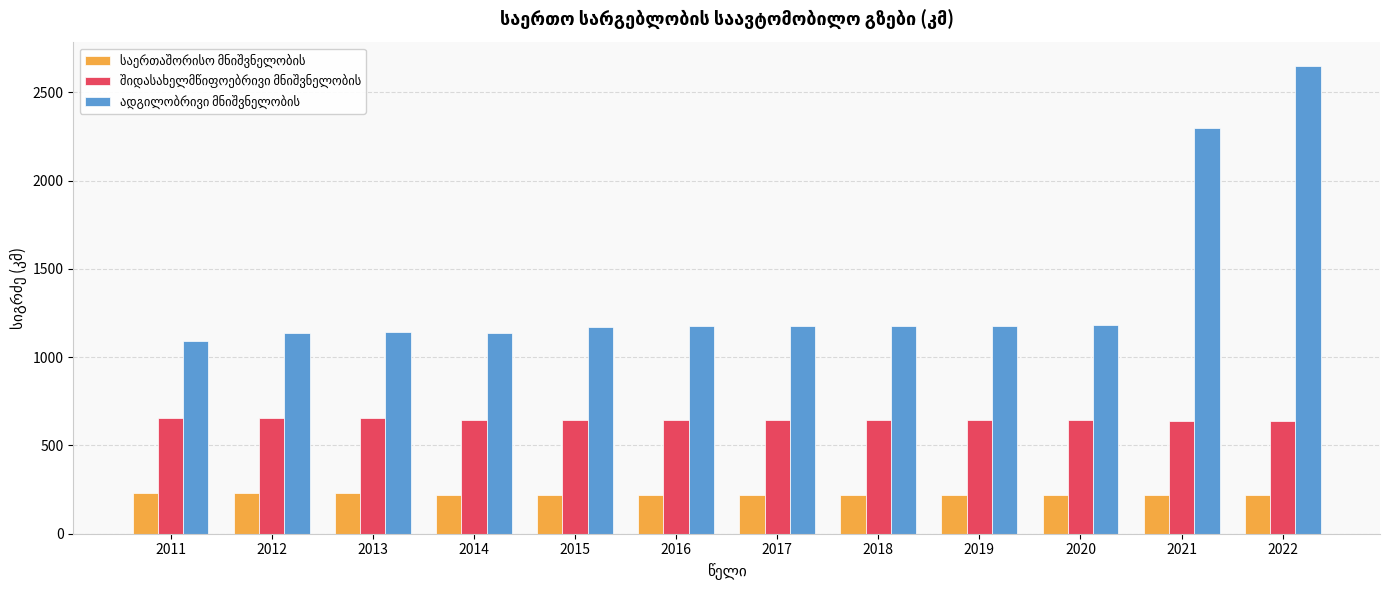

Which category has the highest value across all series?

2022